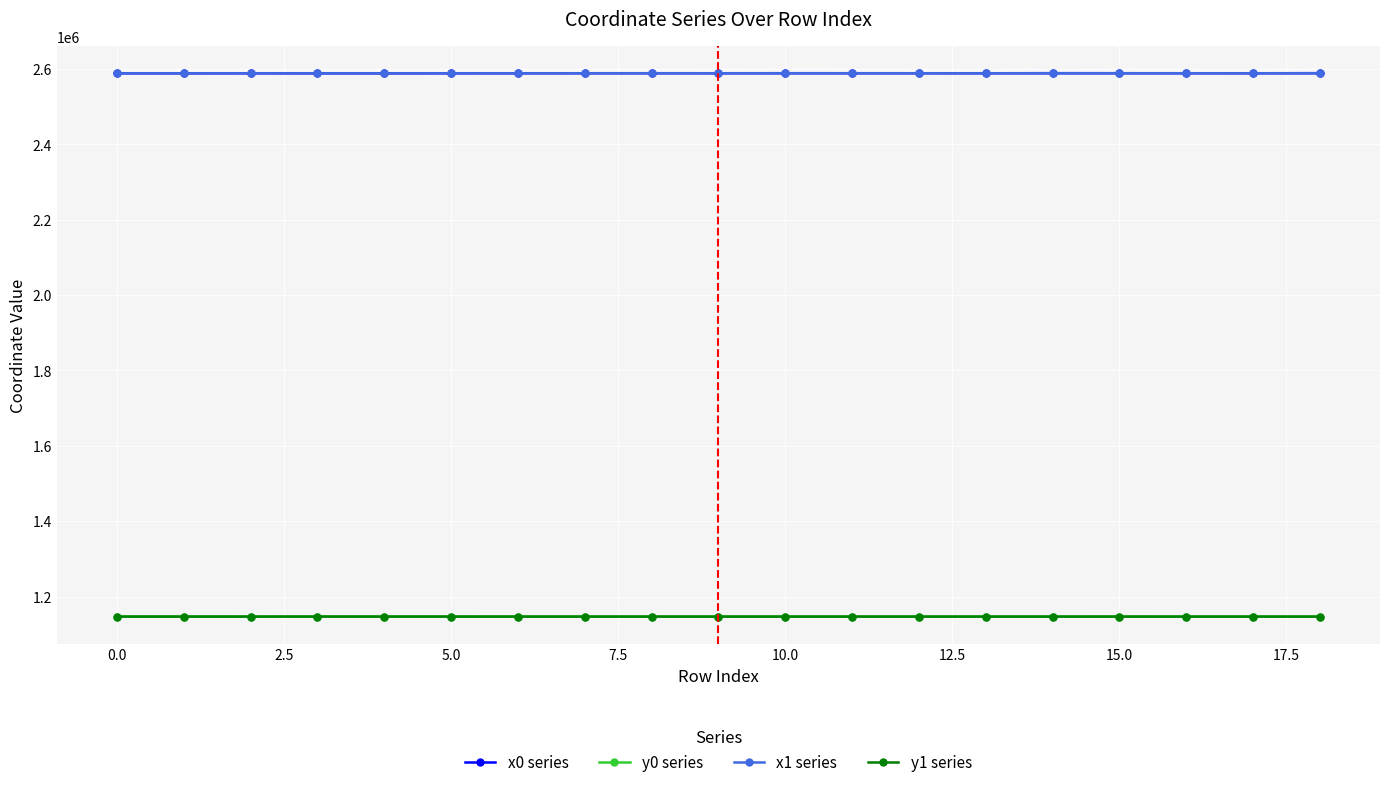

What is the value of the x0 series point at the 19th from the left?

2589215.1